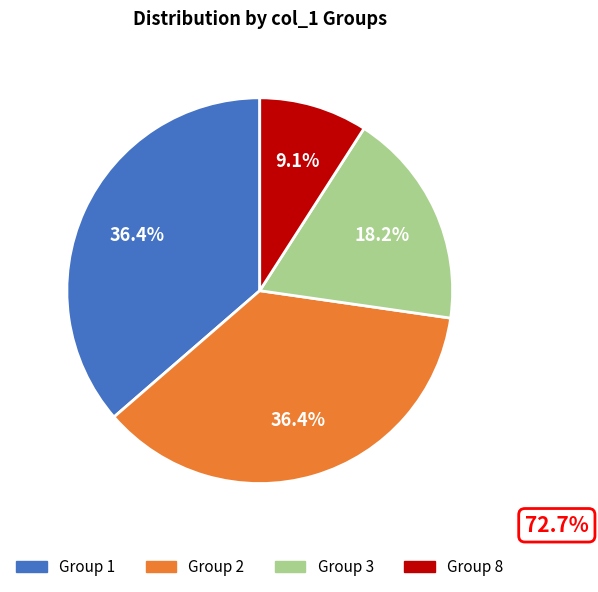

Does any single category account for the majority?

No